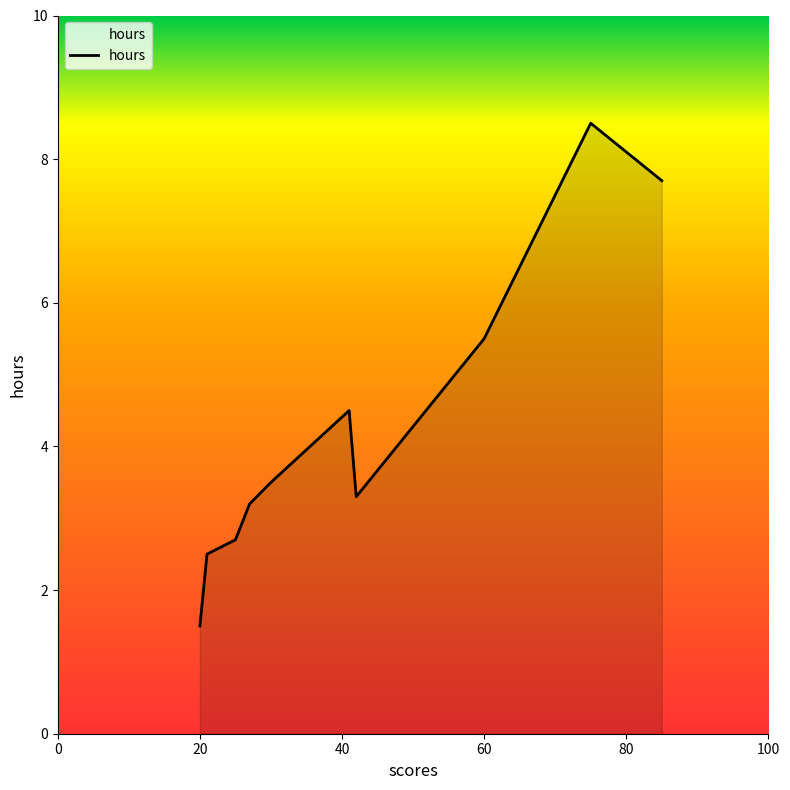

Which has a higher value, 25 or 27?

27